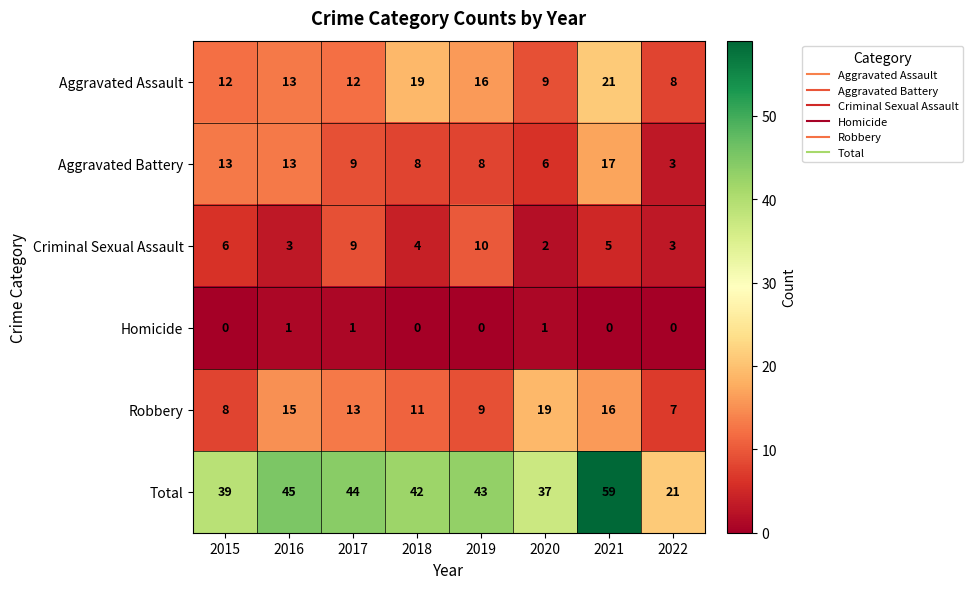

Where is Criminal Sexual Assault nearest to the value 6?

2015